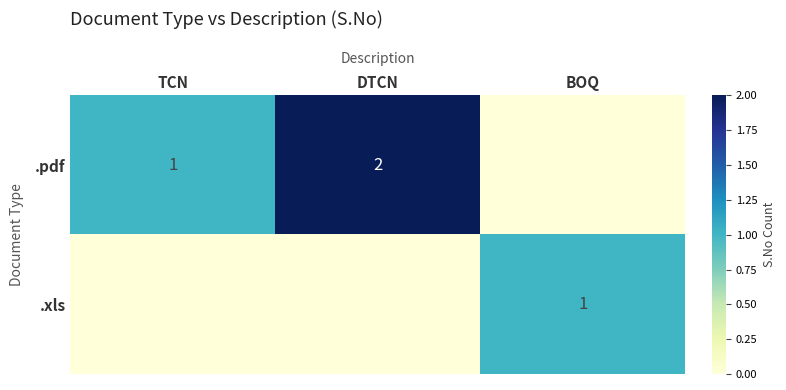

Is it true that .pdf equals 1 at DTCN?

False